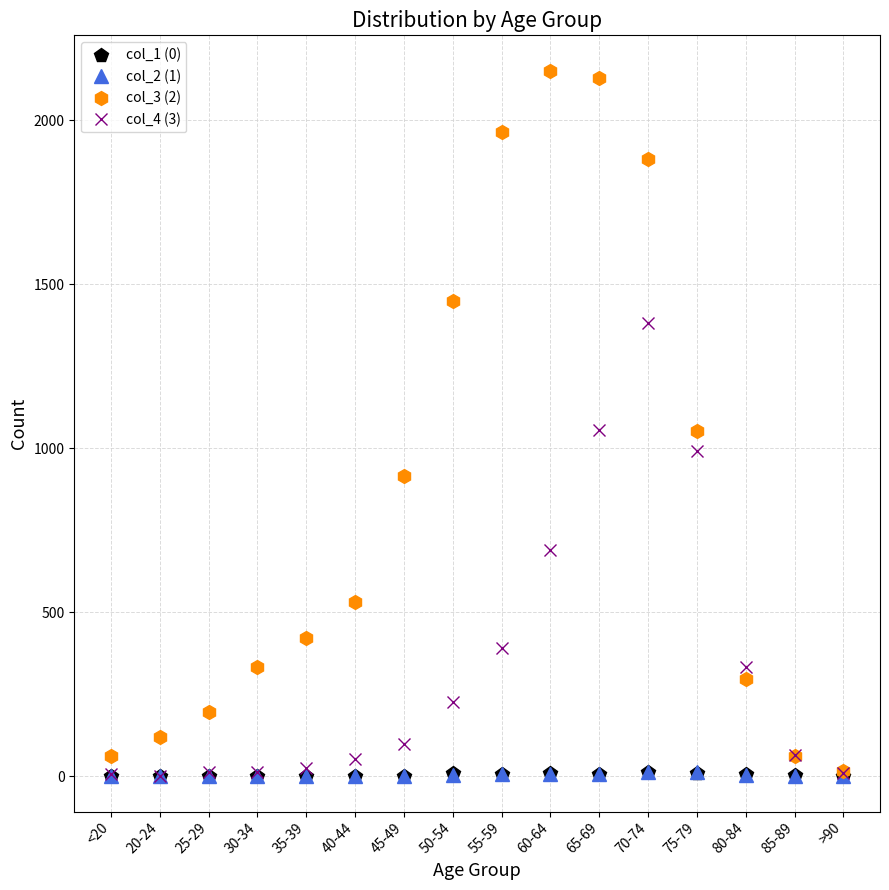

Which series has the largest range (max minus min)?

col_3 (2)